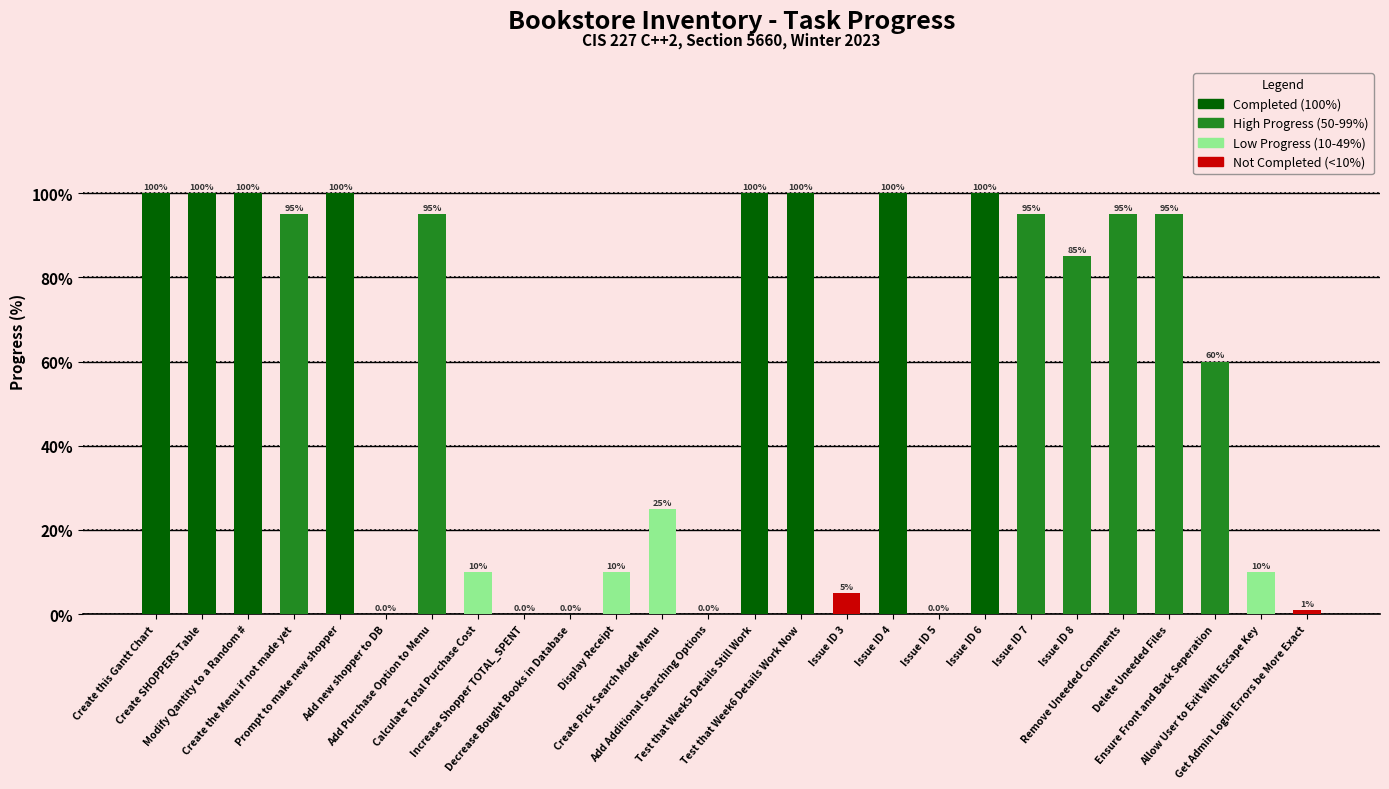

The value at Create this Gantt Chart is 39. True or false?

False